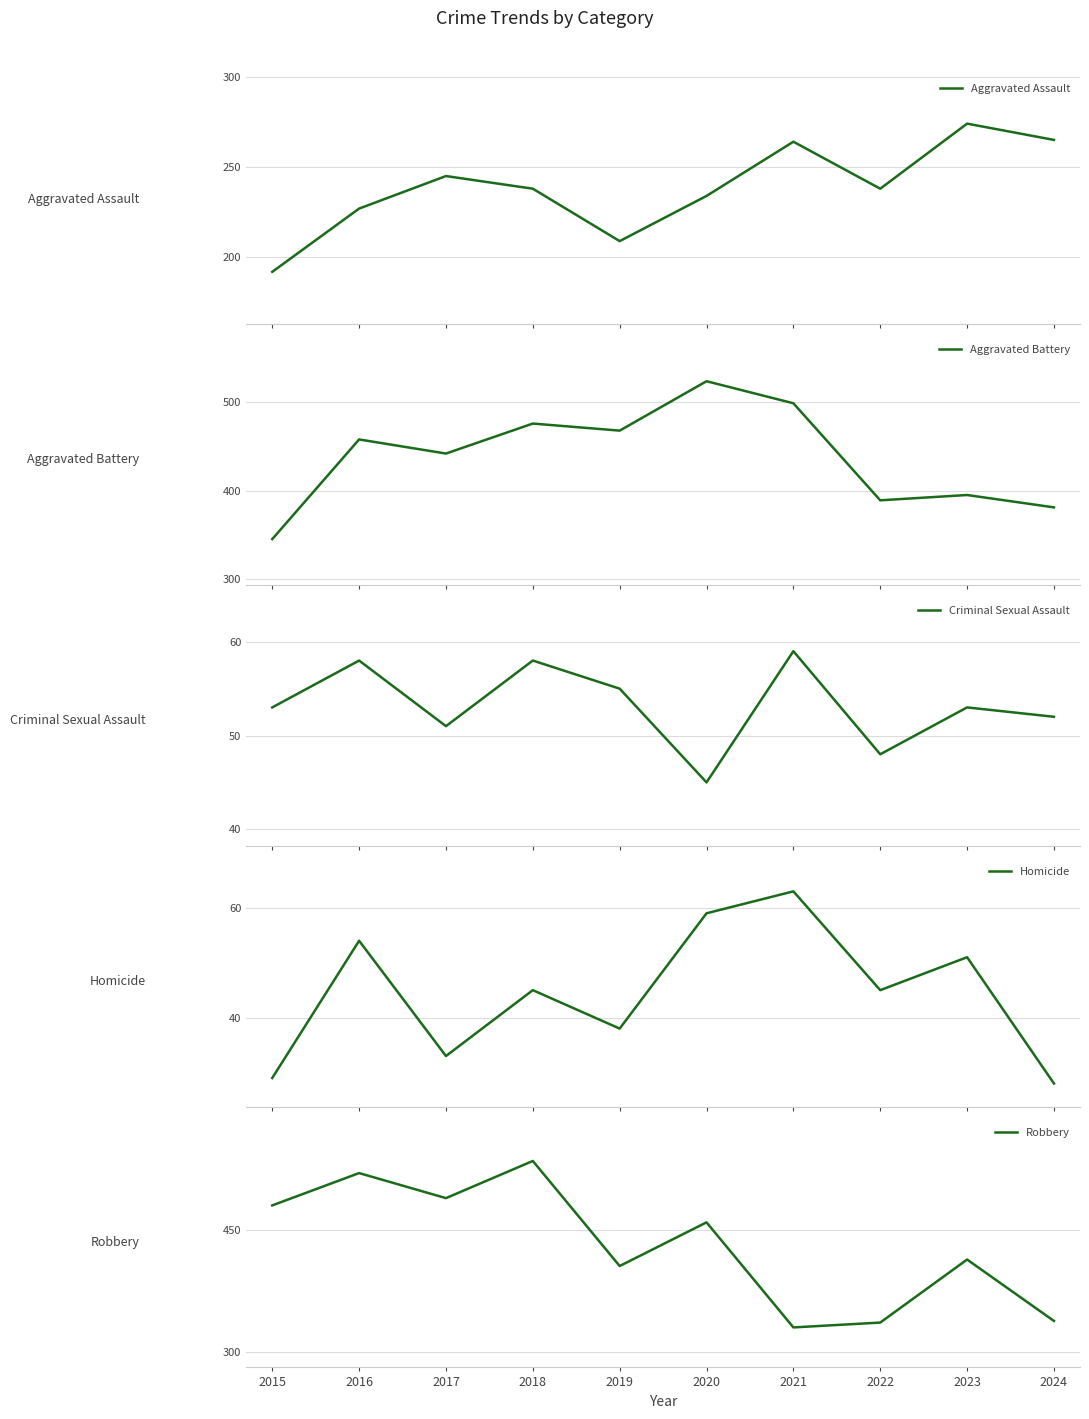

How many data points in Aggravated Battery are above 458?

4